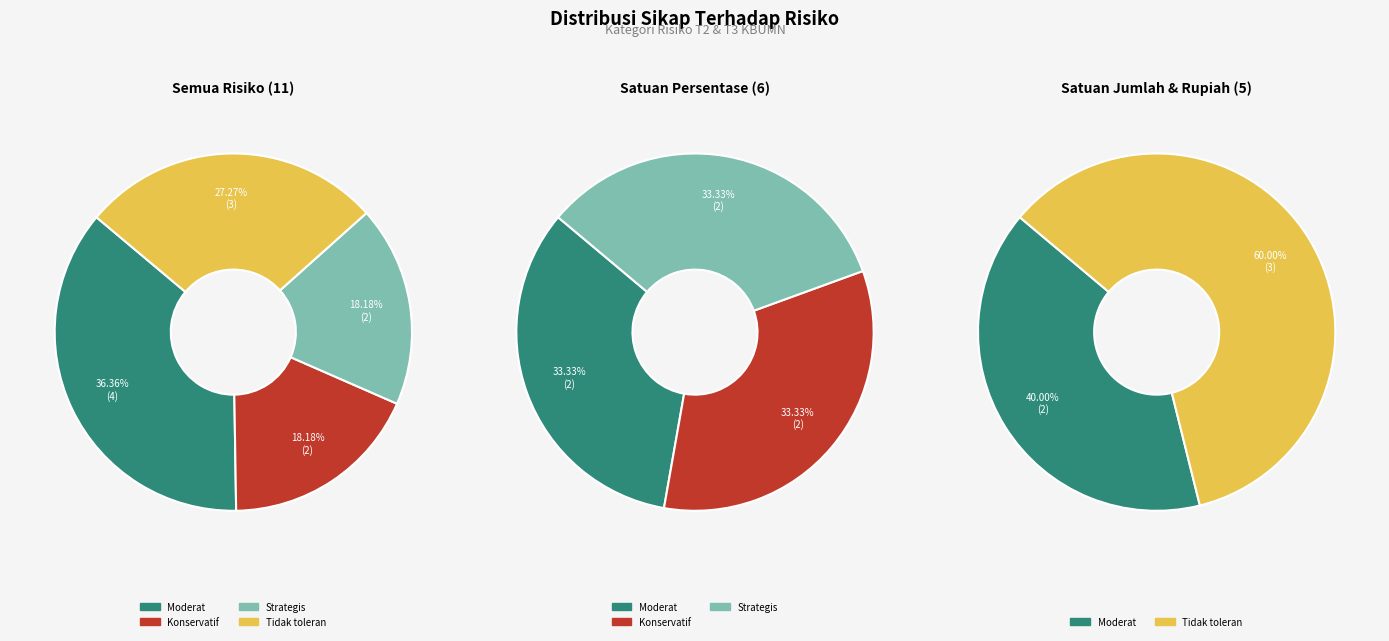

How many segments does this pie chart have?

4